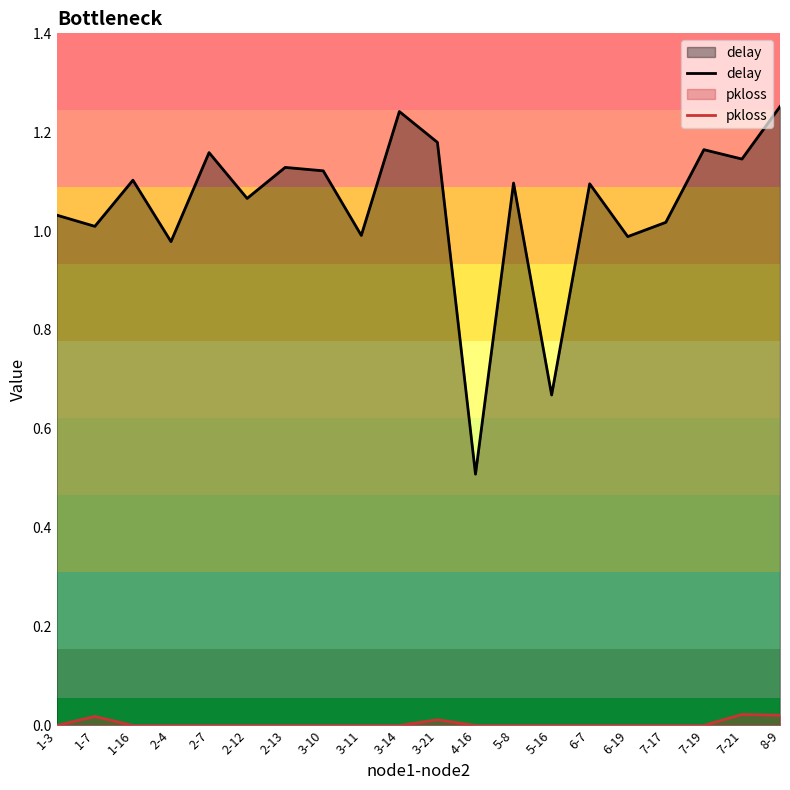

List the series in order of their peak value, highest first.

delay, pkloss